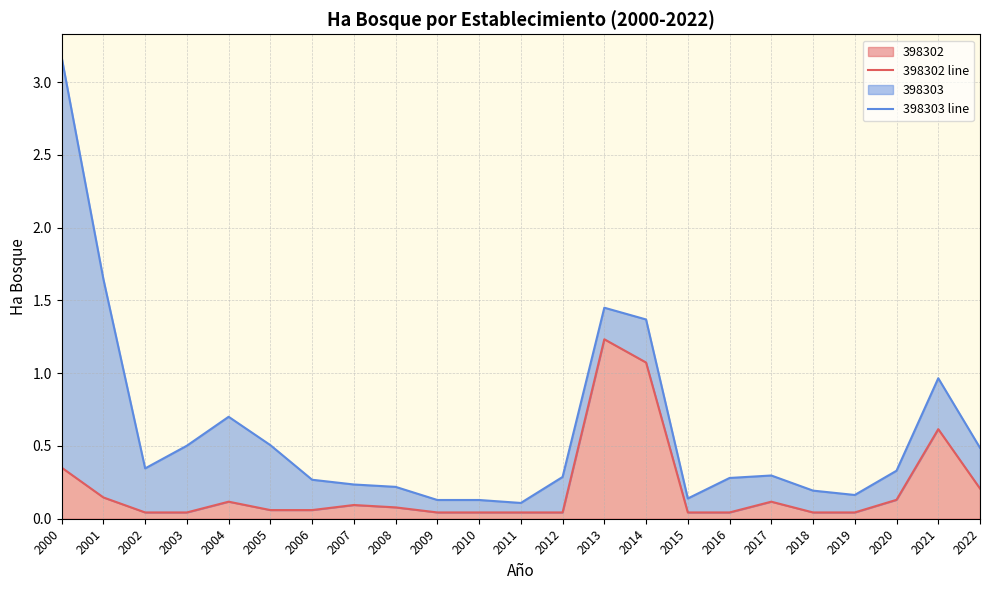

Is the value of 398302 line at 2012 greater than the value of 398303 line at 2008?

No